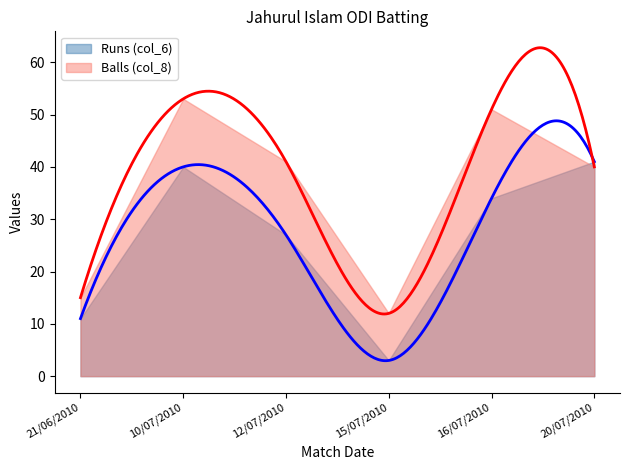

What are all the series names shown in the legend?

Runs (col_6), Balls (col_8)